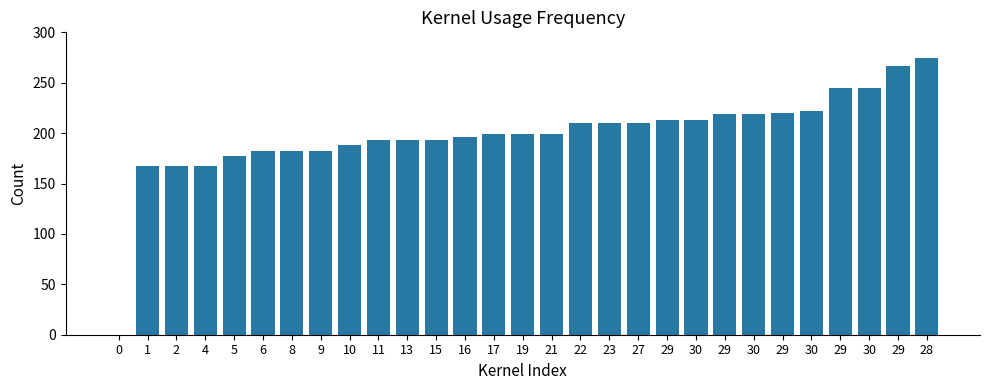

Between 30 and 15, which is larger?

30